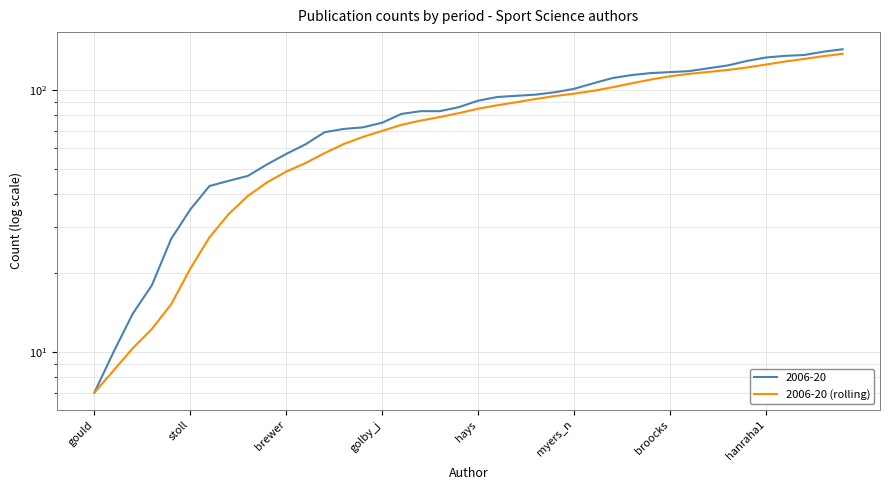

What is the smallest value displayed?

7.0